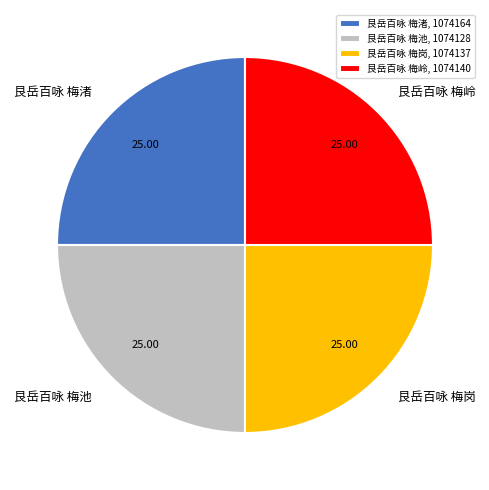

Is 艮岳百咏 梅岭 the majority of the pie?

No